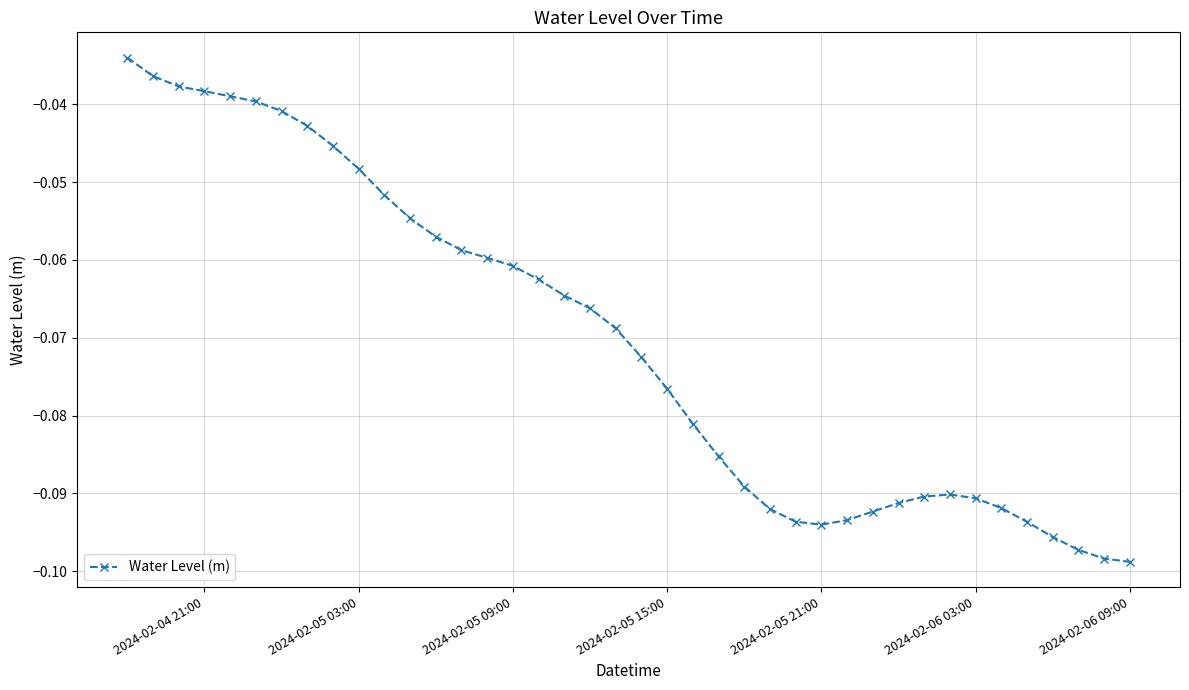

True or false: there are more than 0 points higher than both neighbors.

True